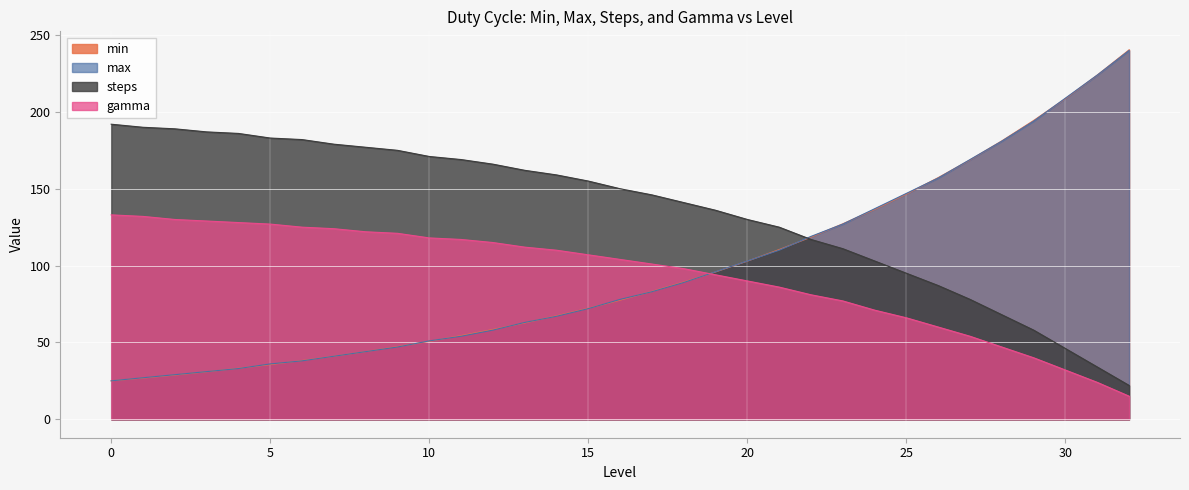

True or false: steps has more than 1 points higher than both neighbors.

False